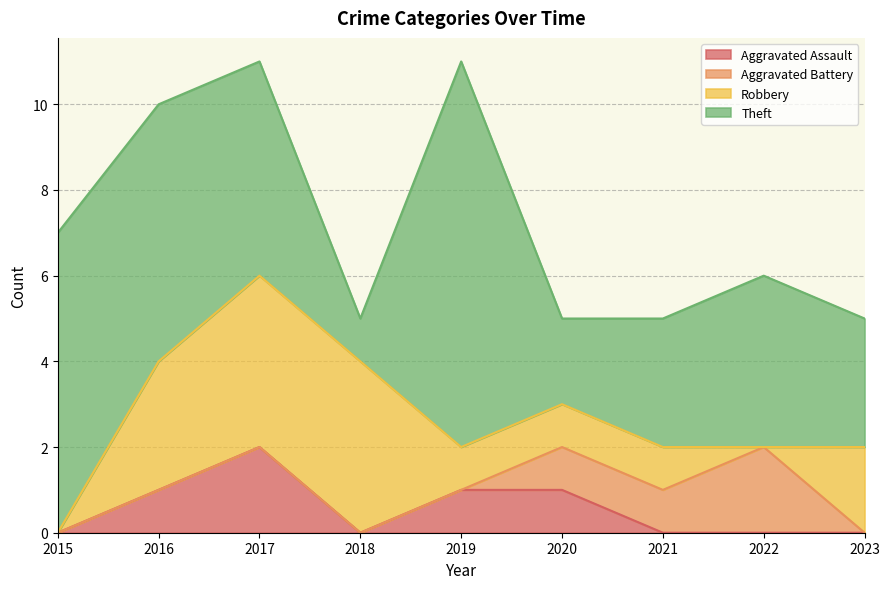

Which has a higher value, 2022 or 2019?

2019